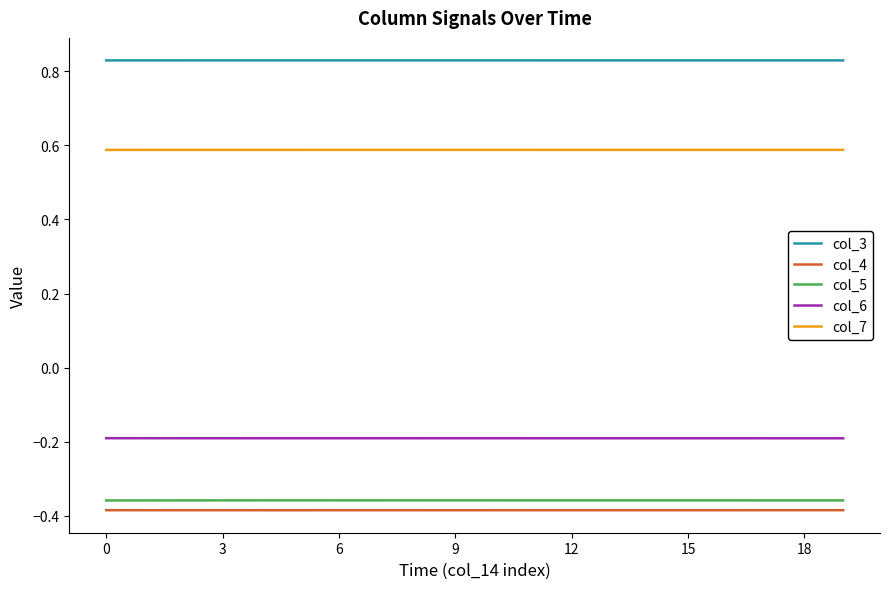

Which series has the largest total across all categories?

col_3